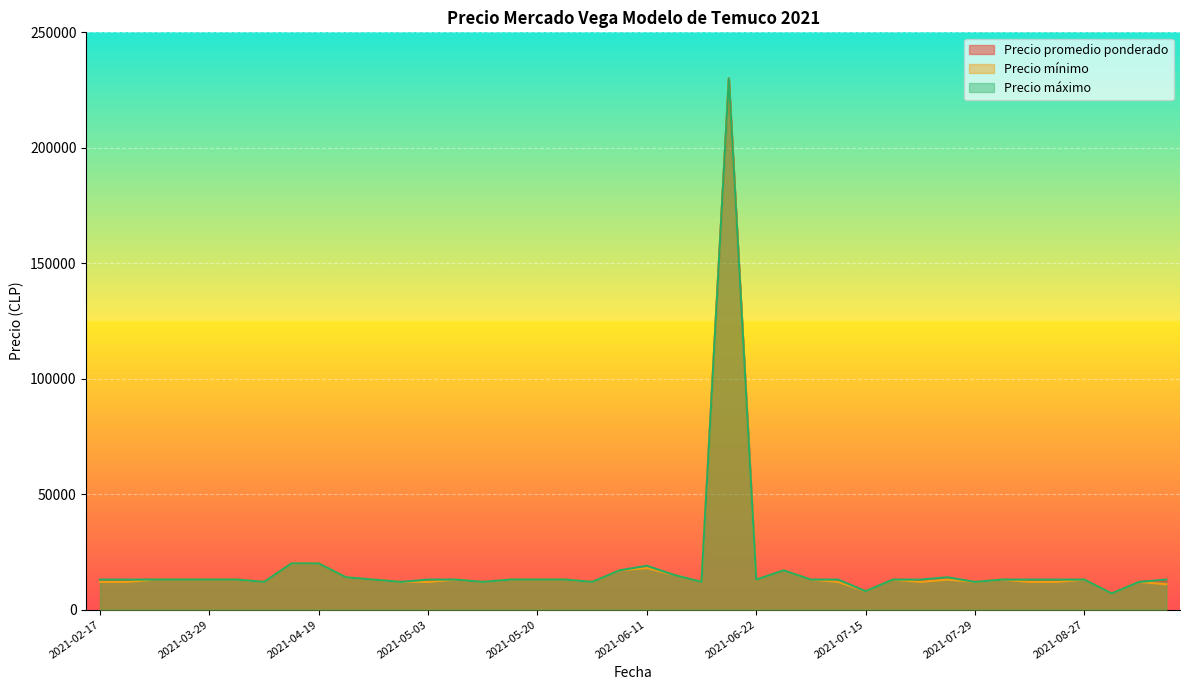

Between 2021-04-28 and 2021-07-05, which is larger?

2021-04-28